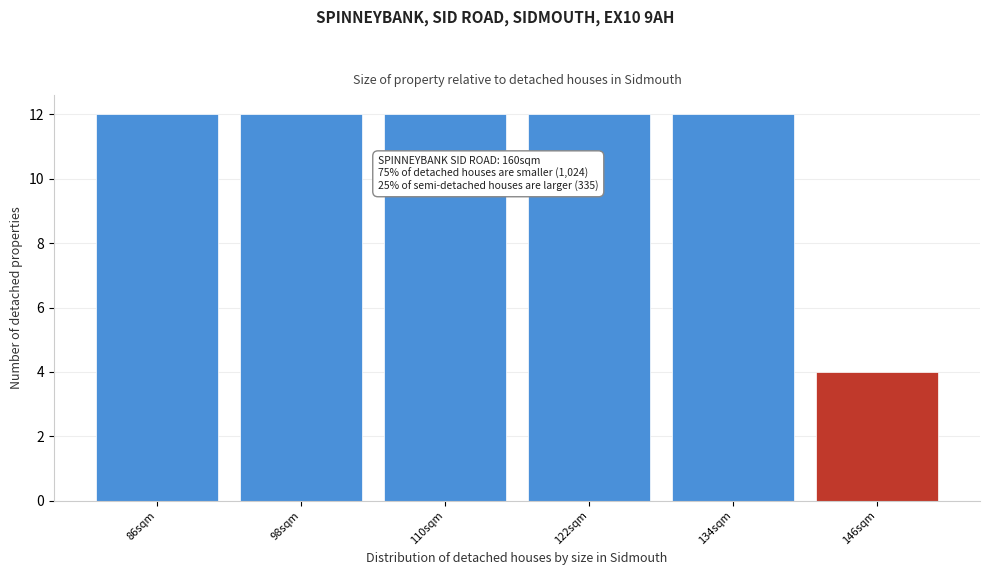

Reading left to right, list all the values displayed in this chart.

86sqm=12	98sqm=12	110sqm=12	122sqm=12	134sqm=12	146sqm=4